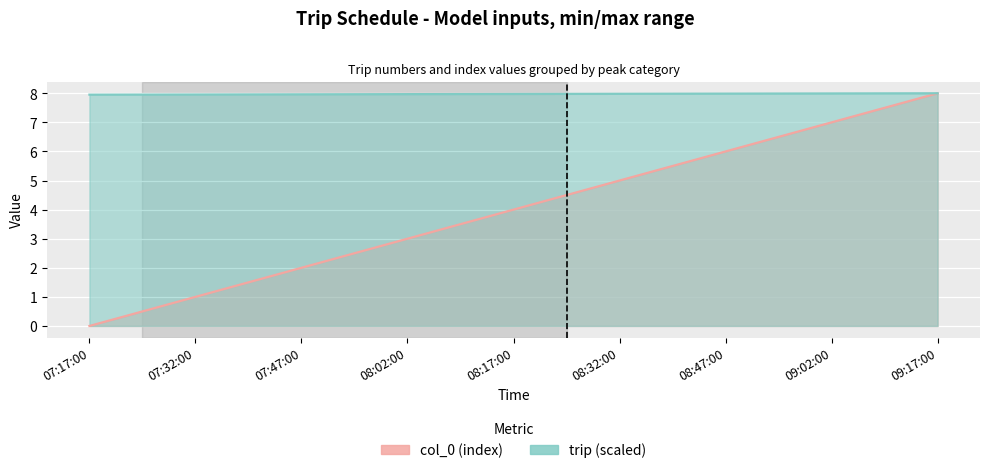

Between 07:32:00 and 09:02:00, which is larger?

09:02:00